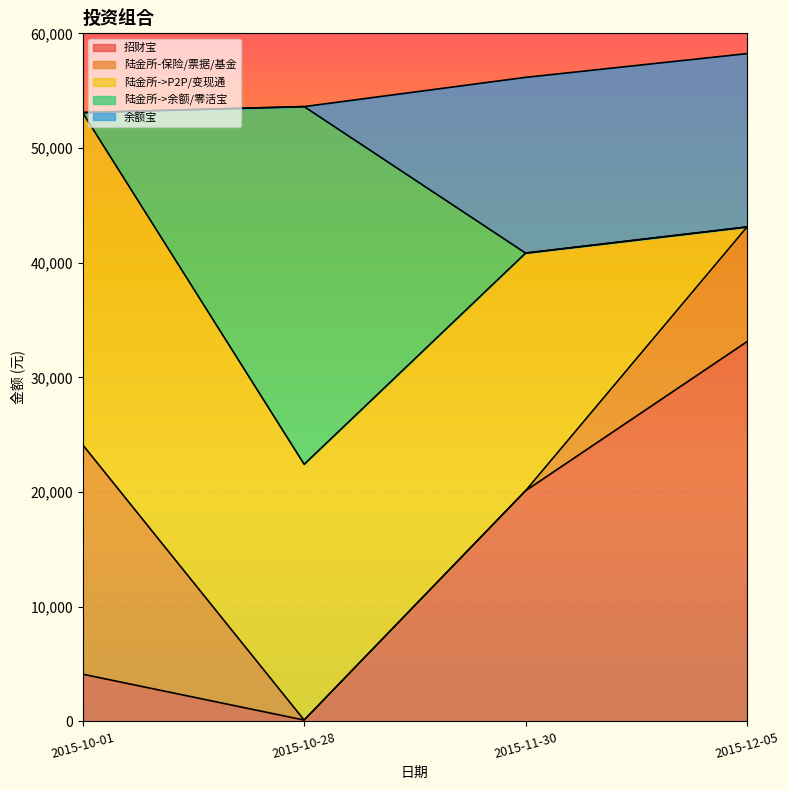

Between 2015-10-28 and 2015-11-30, which series saw the biggest shift?

陆金所->余额/零活宝